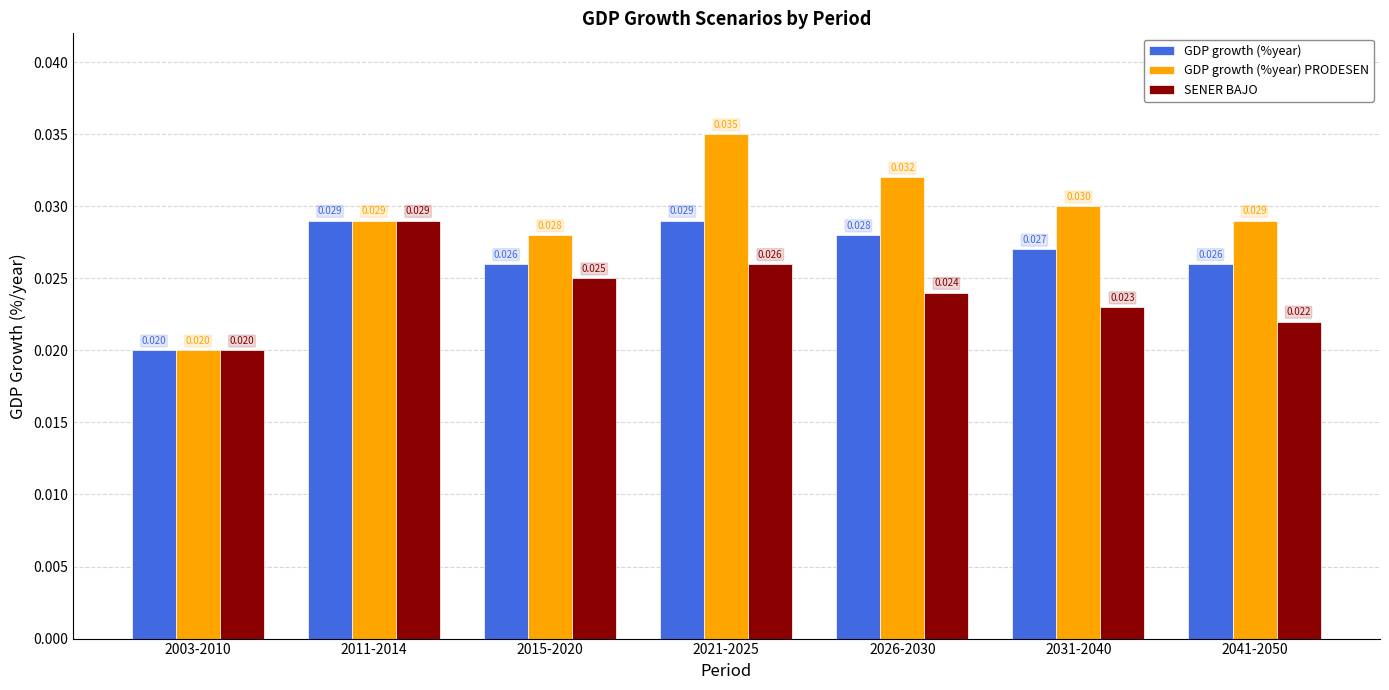

What is the label of the 1st bar from the left?

2003-2010